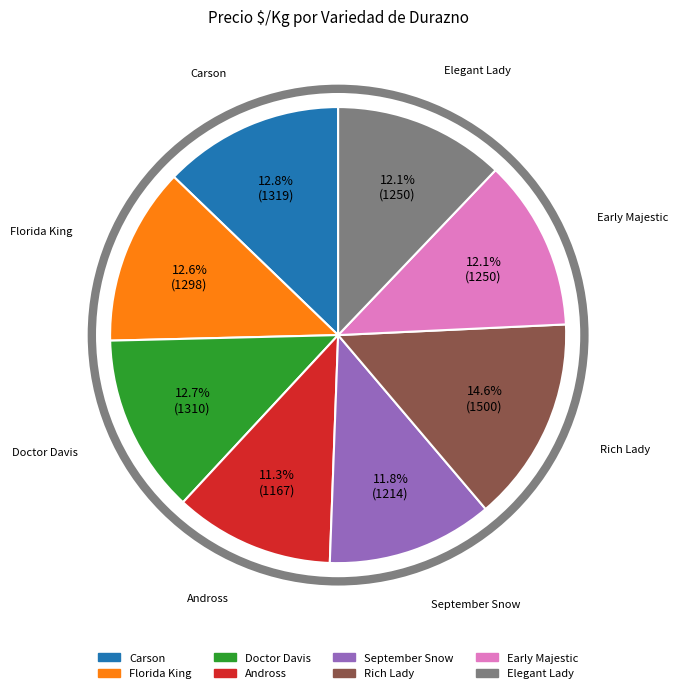

Is Elegant Lady the majority of the pie?

No